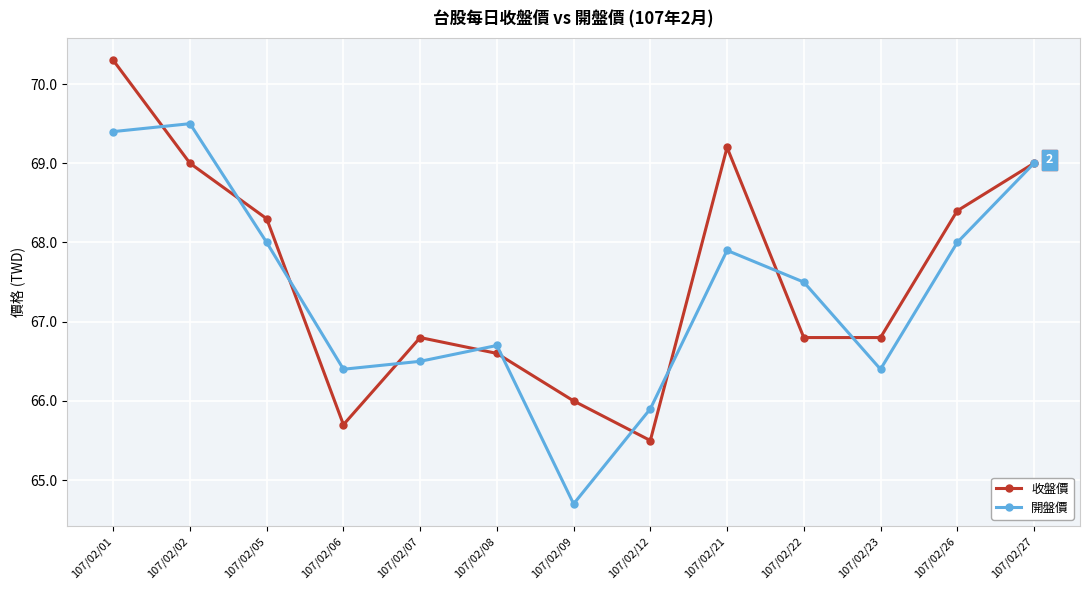

How many values in the 開盤價 series exceed 67?

7